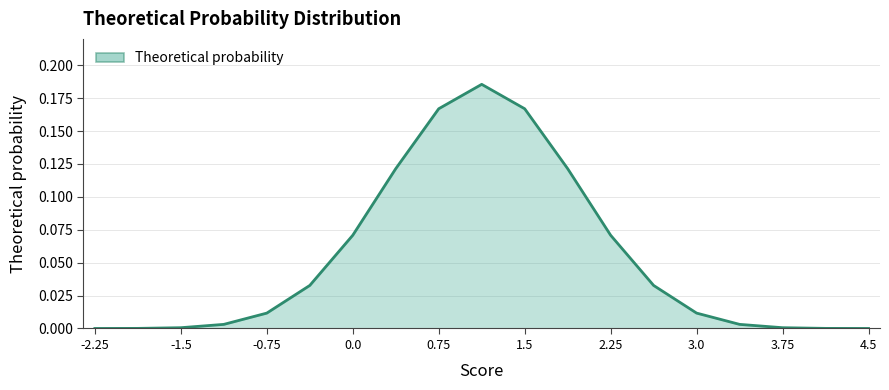

Where is the data nearest to the value 0?

4.5